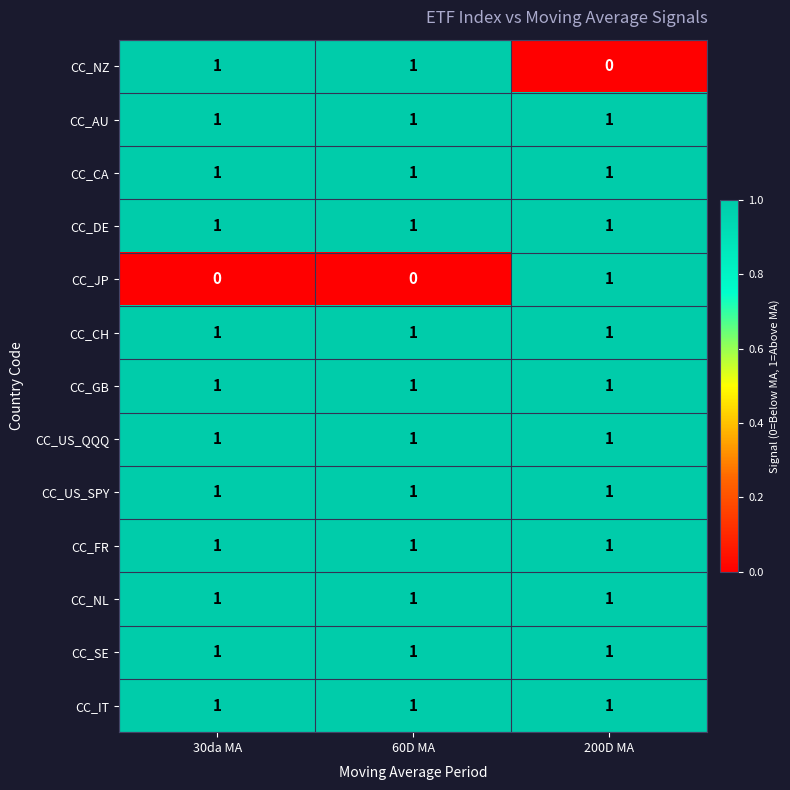

What is the sum of all CC_NL values?

3